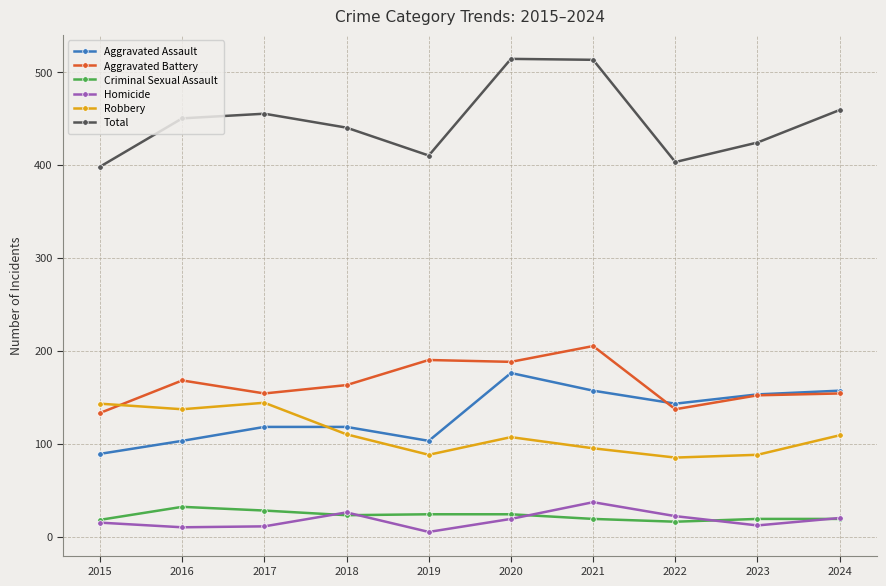

Is it true that Total equals 182 at 2023?

False